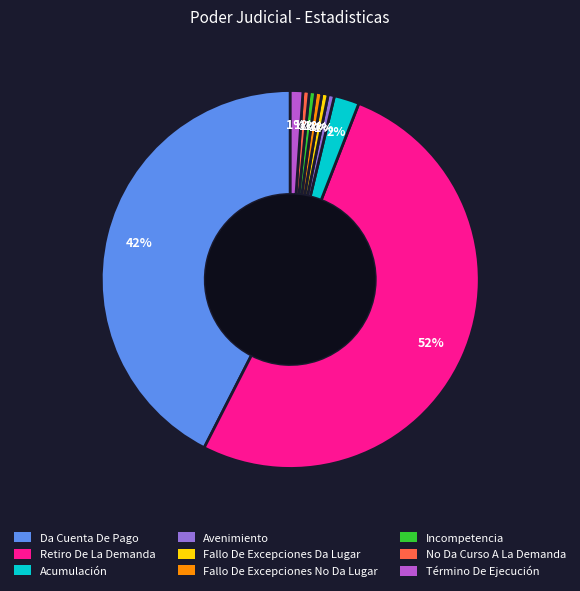

To the nearest percent, what is the average slice percentage?

11%